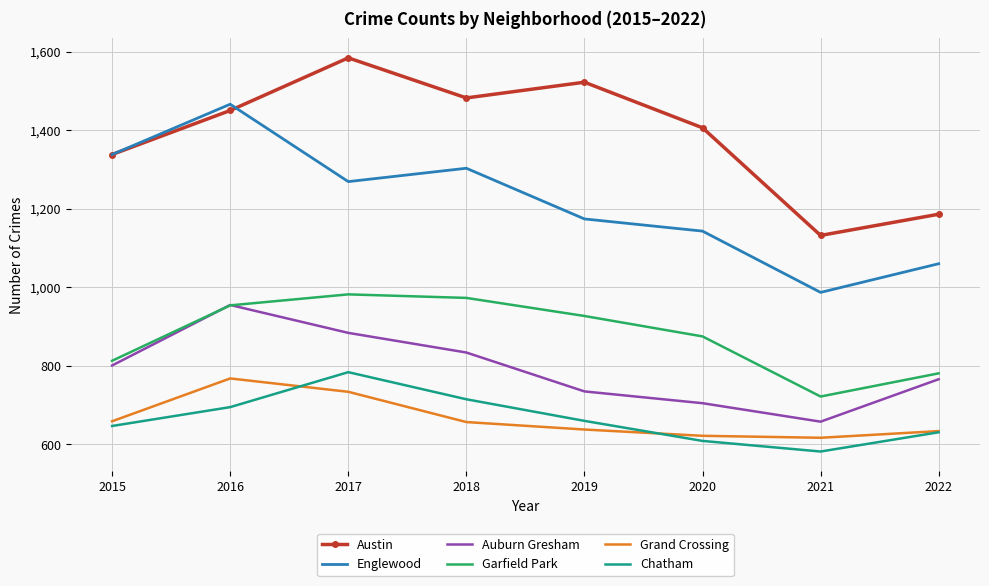

What is the highest value of the Garfield Park series?

982